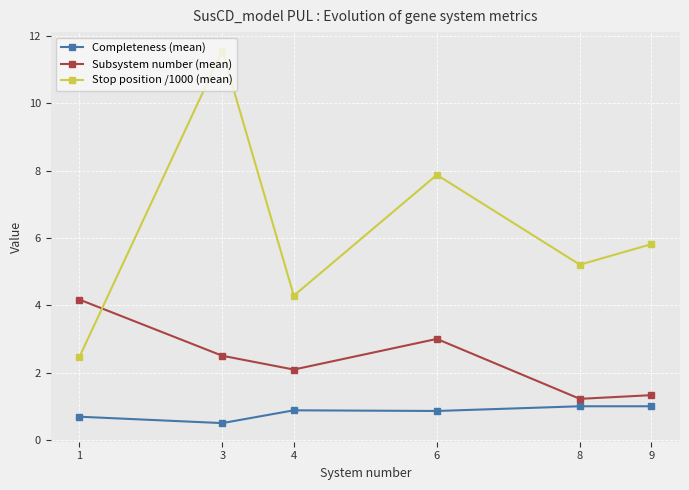

Which category has the highest value across all series?

3